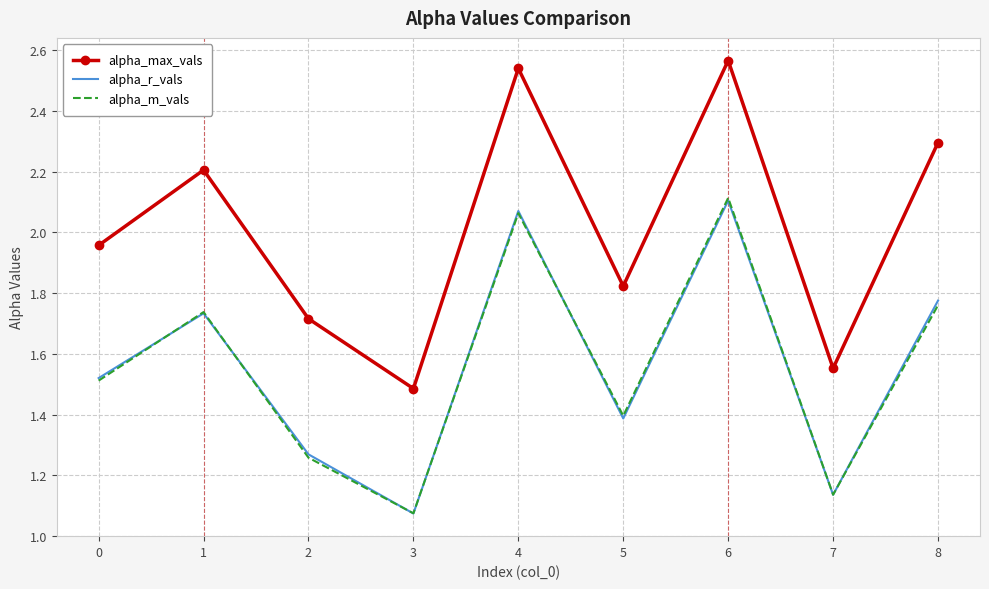

What is the difference between the maximum and second lowest values in the alpha_max_vals series?

1.0